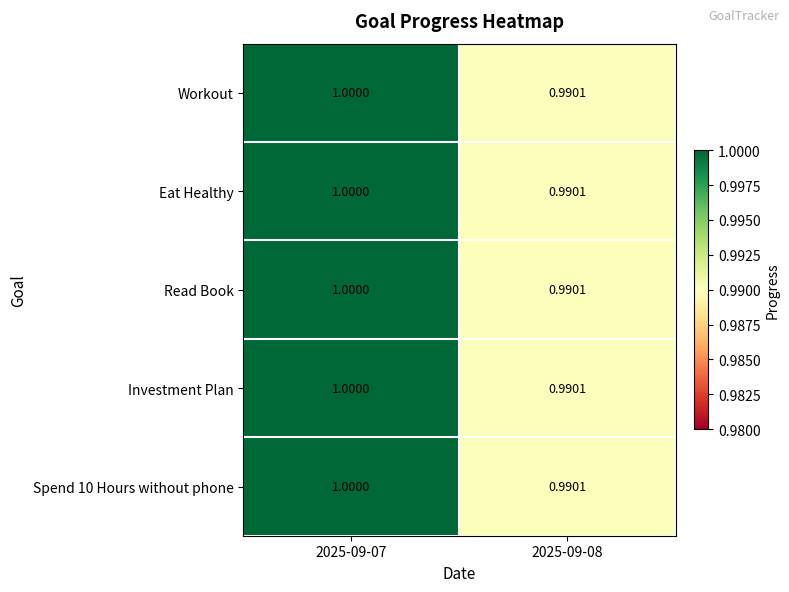

What is the total value across all series at 2025-09-08?

5.0